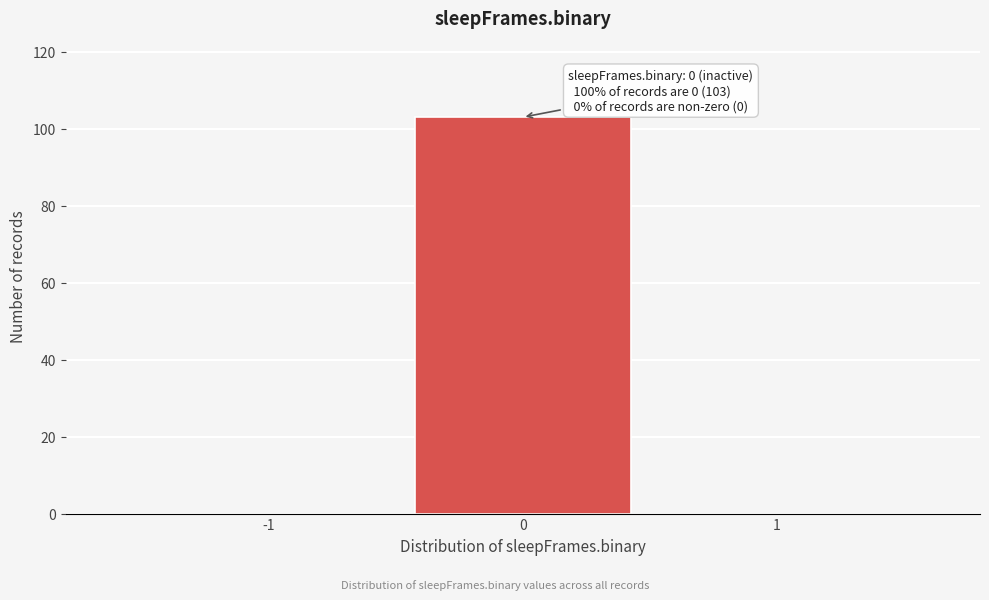

Reading right to left, transcribe all the data shown in this chart.

1=0	0=103	-1=0